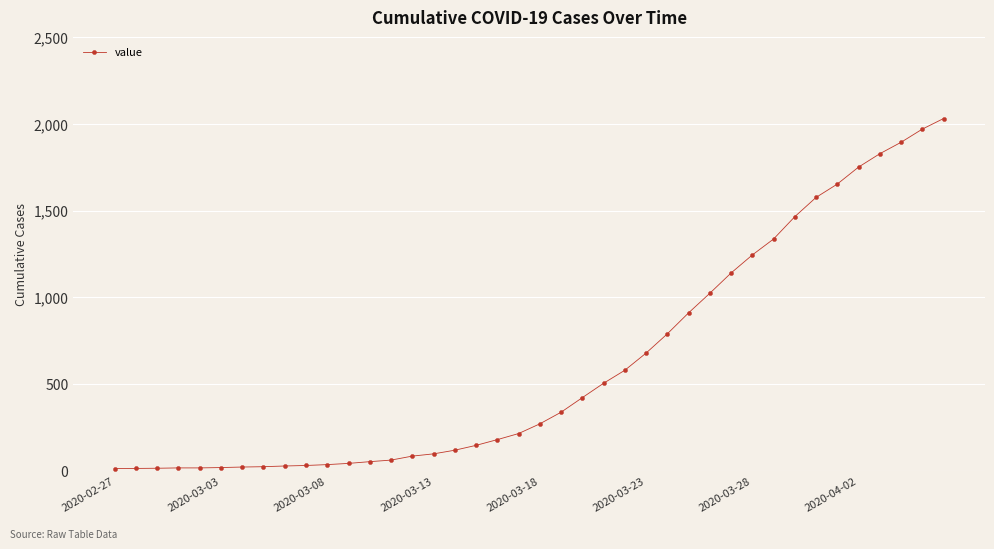

What is the difference between the maximum and minimum values?

2019